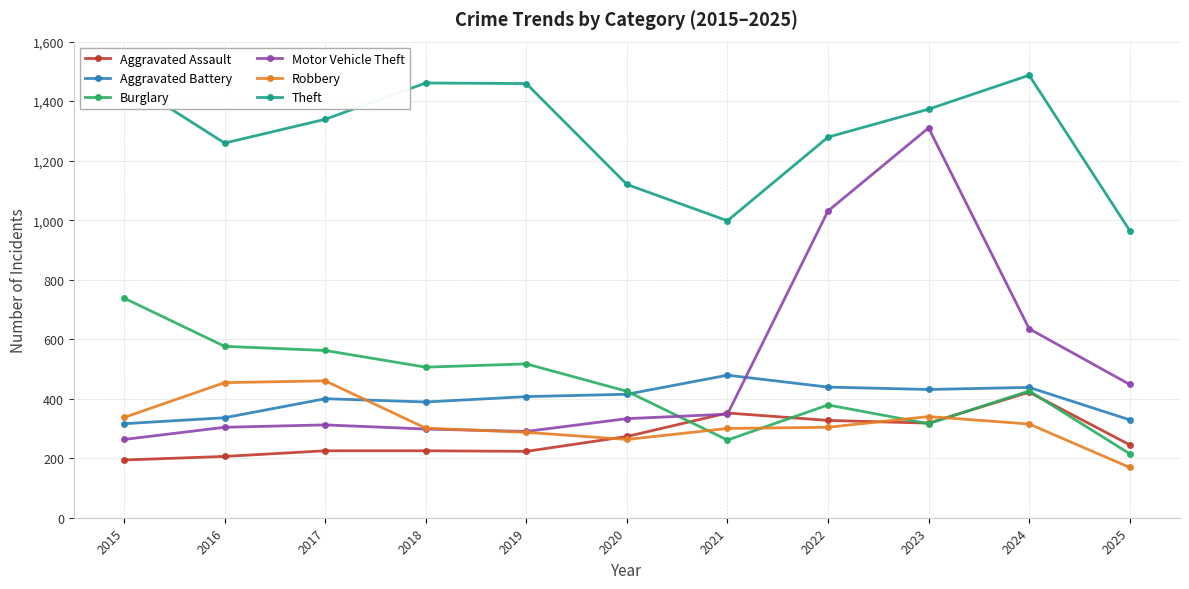

What are all the series names shown in the legend?

Aggravated Assault, Aggravated Battery, Burglary, Motor Vehicle Theft, Robbery, Theft